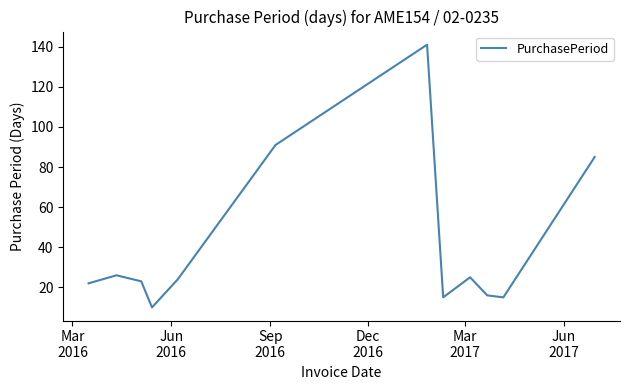

What is the smallest value displayed?

10